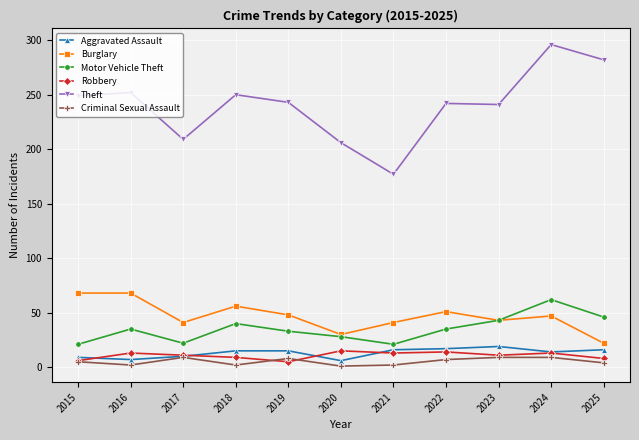

What is the value of the Robbery point at the 3rd from the left?

11